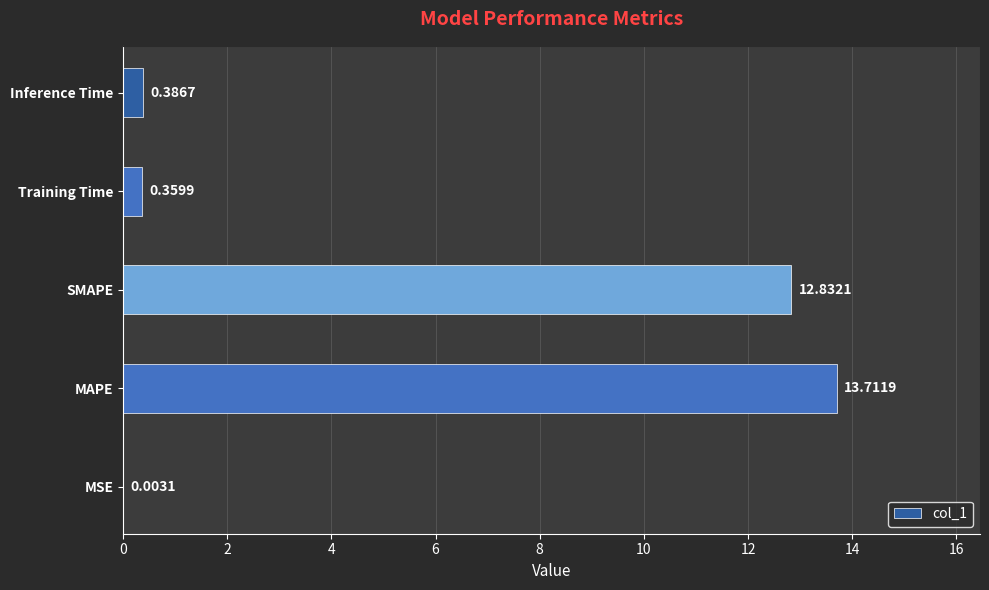

What is the sum of the values at MAPE and Inference Time?

14.1